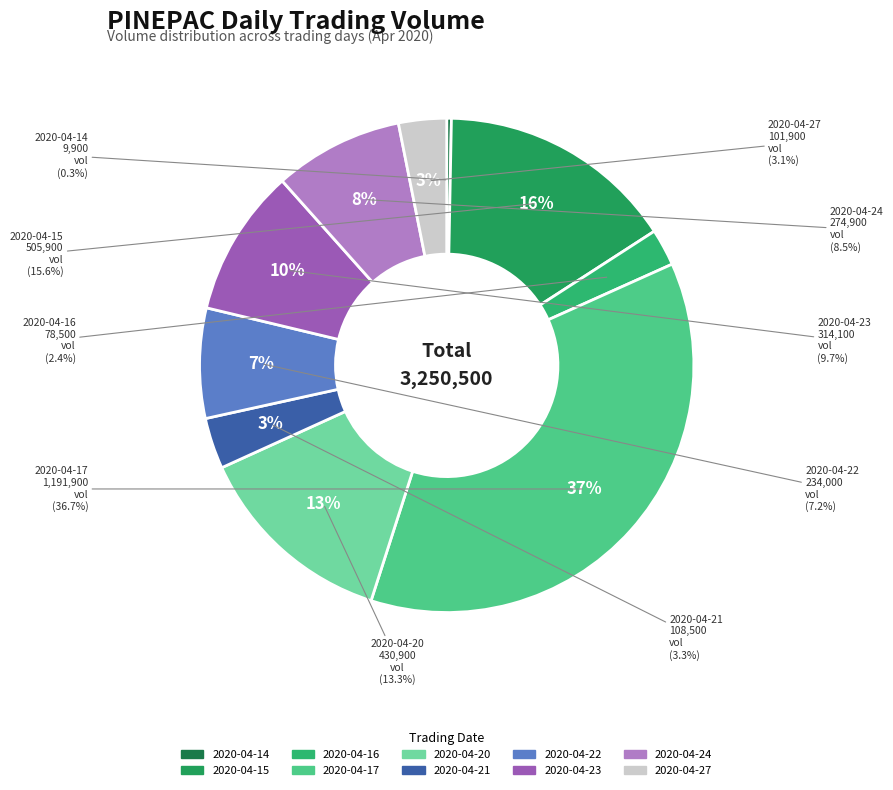

Which has a higher value, 2020-04-14 or 2020-04-27?

2020-04-27